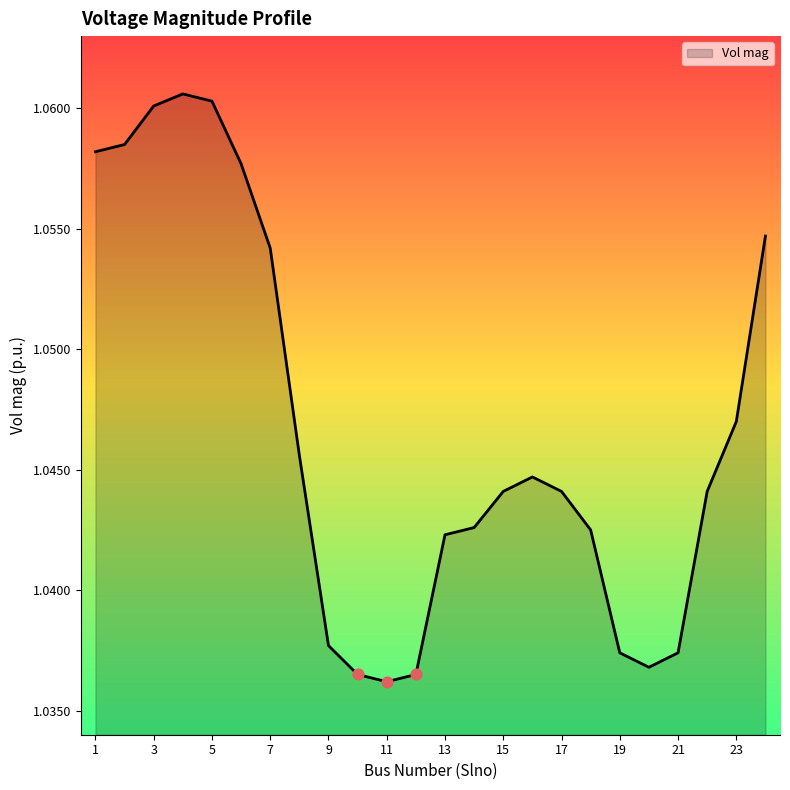

How many lines are shown in the chart?

1